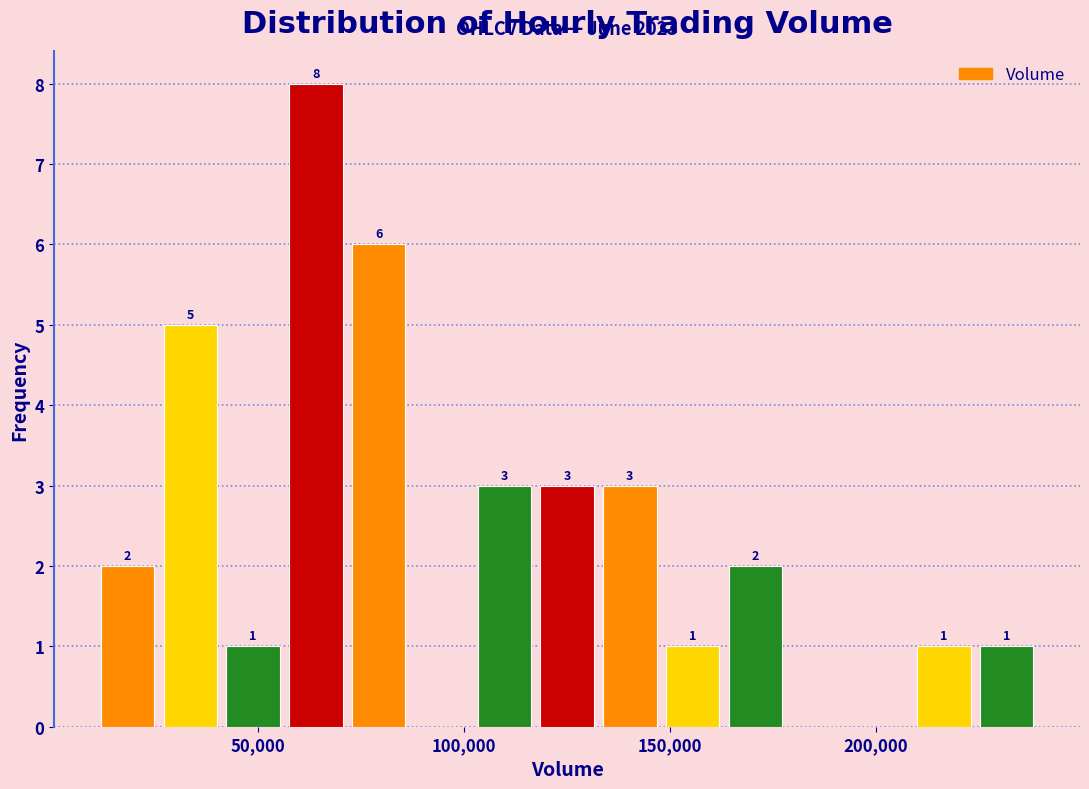

Read against the x-axis, roughly where is the centre of the tallest bar?

65000